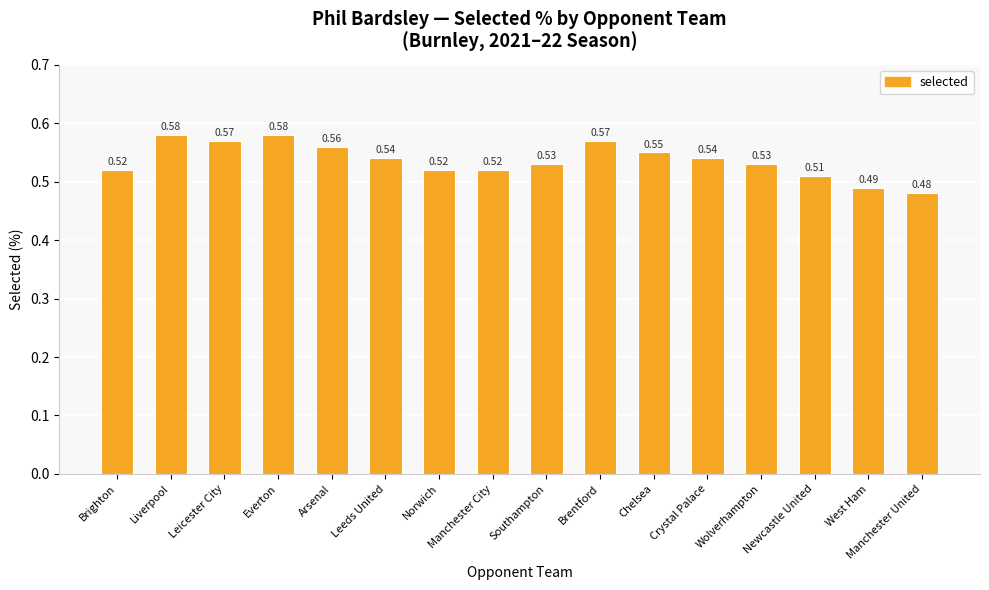

What position from the right is Manchester City?

9